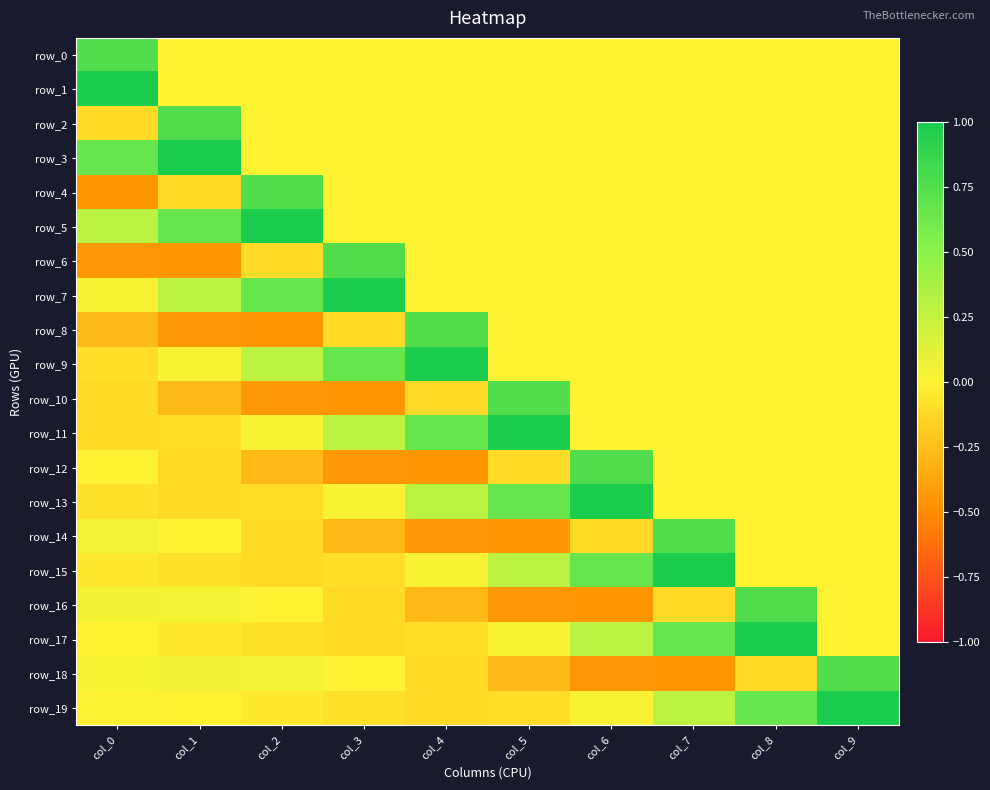

Reading left to right, transcribe all the data shown in this chart.

row_0: col_0=0.8	col_1=0.0	col_2=0.0	col_3=0.0	col_4=0.0	col_5=0.0	col_6=0.0	col_7=0.0	col_8=0.0	col_9=0.0
row_1: col_0=1.0	col_1=0.0	col_2=0.0	col_3=0.0	col_4=0.0	col_5=0.0	col_6=0.0	col_7=0.0	col_8=0.0	col_9=0.0
row_2: col_0=-0.1	col_1=0.8	col_2=0.0	col_3=0.0	col_4=0.0	col_5=0.0	col_6=0.0	col_7=0.0	col_8=0.0	col_9=0.0
row_3: col_0=0.7	col_1=1.0	col_2=0.0	col_3=0.0	col_4=0.0	col_5=0.0	col_6=0.0	col_7=0.0	col_8=0.0	col_9=0.0
row_4: col_0=-0.5	col_1=-0.1	col_2=0.8	col_3=0.0	col_4=0.0	col_5=0.0	col_6=0.0	col_7=0.0	col_8=0.0	col_9=0.0
row_5: col_0=0.3	col_1=0.7	col_2=1.0	col_3=0.0	col_4=0.0	col_5=0.0	col_6=0.0	col_7=0.0	col_8=0.0	col_9=0.0
row_6: col_0=-0.4	col_1=-0.5	col_2=-0.1	col_3=0.8	col_4=0.0	col_5=0.0	col_6=0.0	col_7=0.0	col_8=0.0	col_9=0.0
row_7: col_0=0.0	col_1=0.3	col_2=0.7	col_3=1.0	col_4=0.0	col_5=0.0	col_6=0.0	col_7=0.0	col_8=0.0	col_9=0.0
row_8: col_0=-0.3	col_1=-0.4	col_2=-0.5	col_3=-0.1	col_4=0.8	col_5=0.0	col_6=0.0	col_7=0.0	col_8=0.0	col_9=0.0
row_9: col_0=-0.1	col_1=0.0	col_2=0.3	col_3=0.7	col_4=1.0	col_5=0.0	col_6=0.0	col_7=0.0	col_8=0.0	col_9=0.0
row_10: col_0=-0.1	col_1=-0.3	col_2=-0.4	col_3=-0.5	col_4=-0.1	col_5=0.8	col_6=0.0	col_7=0.0	col_8=0.0	col_9=0.0
row_11: col_0=-0.1	col_1=-0.1	col_2=0.0	col_3=0.3	col_4=0.7	col_5=1.0	col_6=0.0	col_7=0.0	col_8=0.0	col_9=0.0
row_12: col_0=0.0	col_1=-0.1	col_2=-0.3	col_3=-0.4	col_4=-0.5	col_5=-0.1	col_6=0.8	col_7=0.0	col_8=0.0	col_9=0.0
row_13: col_0=-0.1	col_1=-0.1	col_2=-0.1	col_3=0.0	col_4=0.3	col_5=0.7	col_6=1.0	col_7=0.0	col_8=0.0	col_9=0.0
row_14: col_0=0.0	col_1=0.0	col_2=-0.1	col_3=-0.3	col_4=-0.4	col_5=-0.5	col_6=-0.1	col_7=0.8	col_8=0.0	col_9=0.0
row_15: col_0=-0.0	col_1=-0.1	col_2=-0.1	col_3=-0.1	col_4=0.0	col_5=0.3	col_6=0.7	col_7=1.0	col_8=0.0	col_9=0.0
row_16: col_0=0.1	col_1=0.0	col_2=0.0	col_3=-0.1	col_4=-0.3	col_5=-0.4	col_6=-0.5	col_7=-0.1	col_8=0.8	col_9=0.0
row_17: col_0=-0.0	col_1=-0.0	col_2=-0.1	col_3=-0.1	col_4=-0.1	col_5=0.0	col_6=0.3	col_7=0.7	col_8=1.0	col_9=0.0
row_18: col_0=0.0	col_1=0.1	col_2=0.0	col_3=0.0	col_4=-0.1	col_5=-0.3	col_6=-0.4	col_7=-0.5	col_8=-0.1	col_9=0.8
row_19: col_0=0.0	col_1=-0.0	col_2=-0.0	col_3=-0.1	col_4=-0.1	col_5=-0.1	col_6=0.0	col_7=0.3	col_8=0.7	col_9=1.0